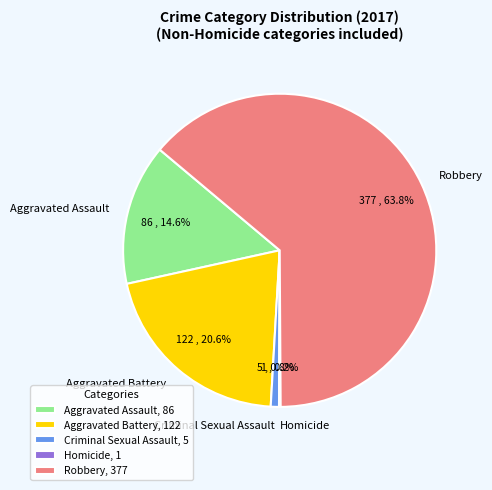

Is Aggravated Assault the majority of the pie?

No